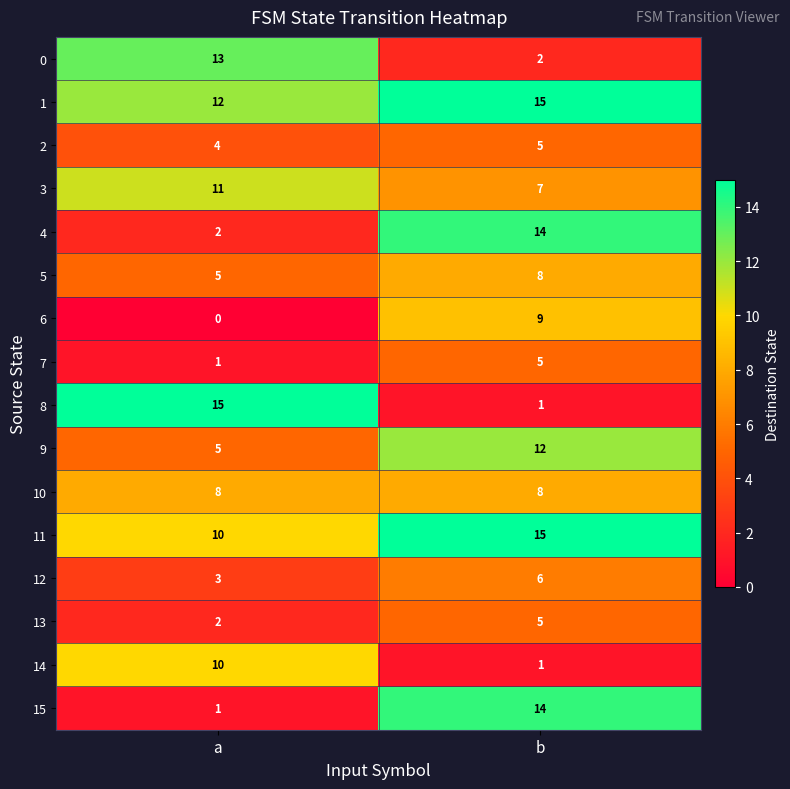

What is the sum of all 5 values?

13